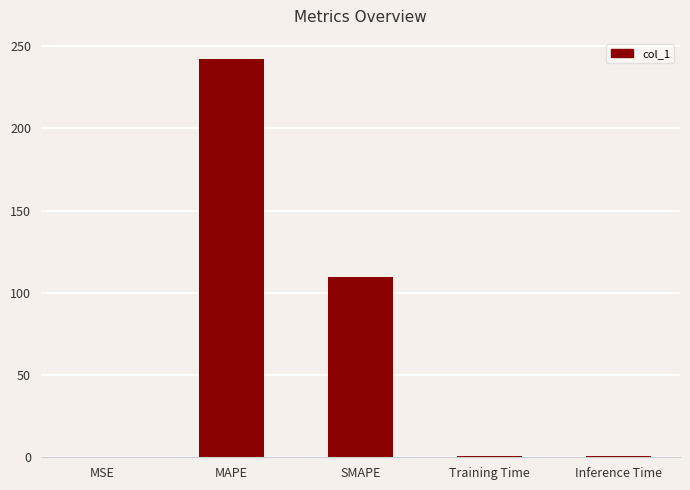

What value does the data have at MAPE?

242.4